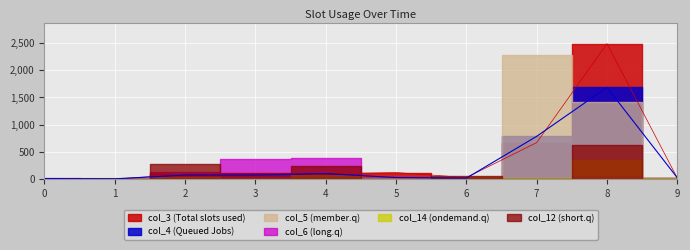

What is the difference between the second highest and minimum values in the col_5 series?

1412